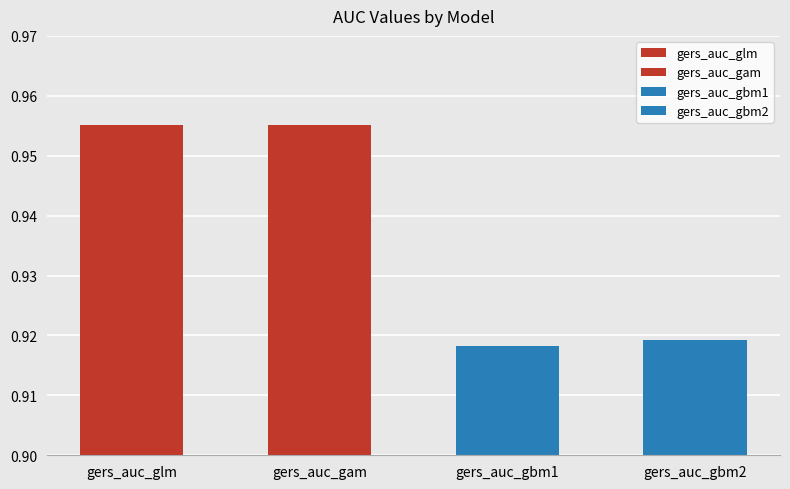

The chart shows a value of 1.0 at gers_auc_gam. True or false?

True